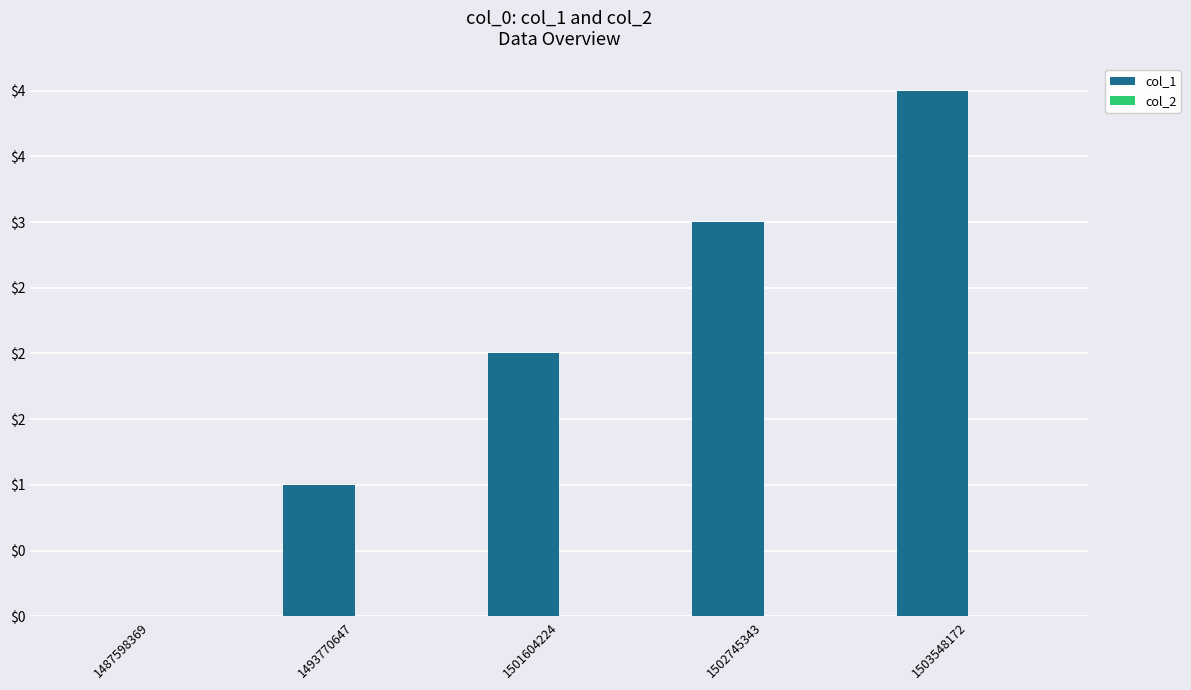

Reading left to right, list all the values displayed in this chart.

col_1: 1487598369=0	1493770647=1	1501604224=2	1502745343=3	1503548172=4
col_2: 1487598369=0	1493770647=0	1501604224=0	1502745343=0	1503548172=0